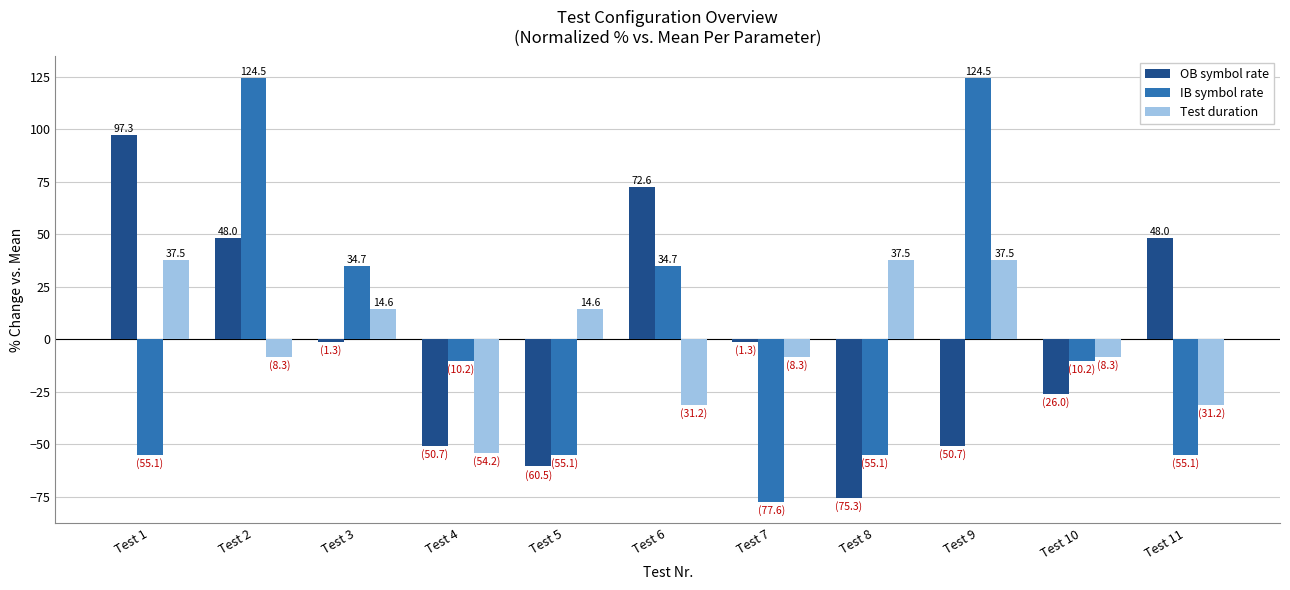

Which category has the lowest value in the OB symbol rate series?

Test 8